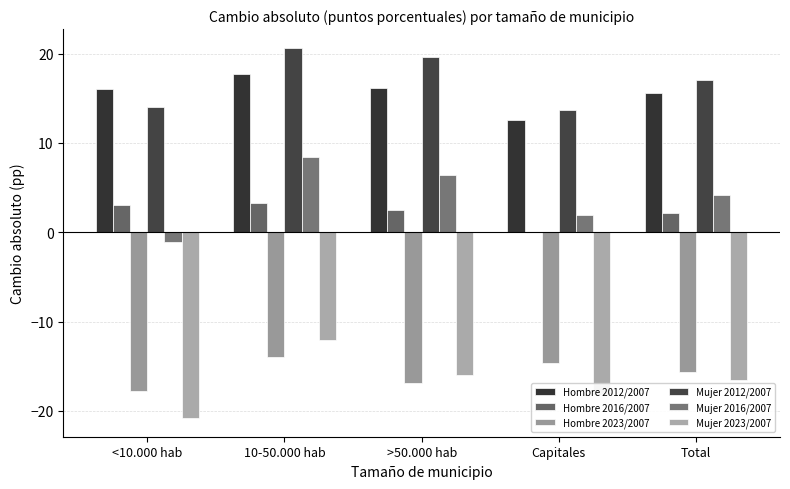

How many data points does each series have?

5